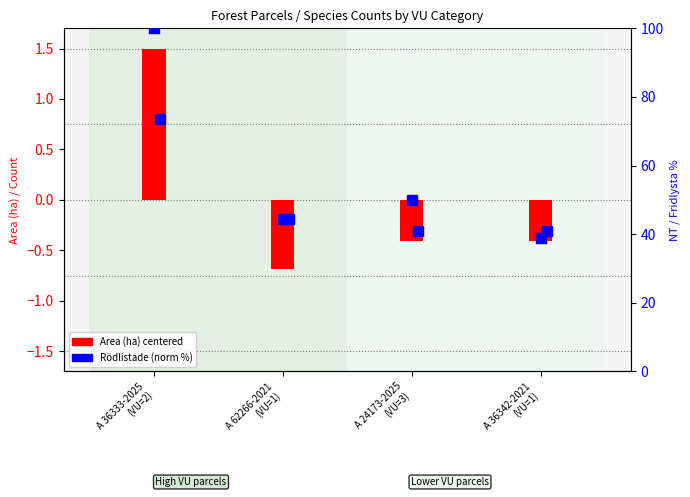

Which series reaches the minimum Y coordinate?

Area (ha) centered